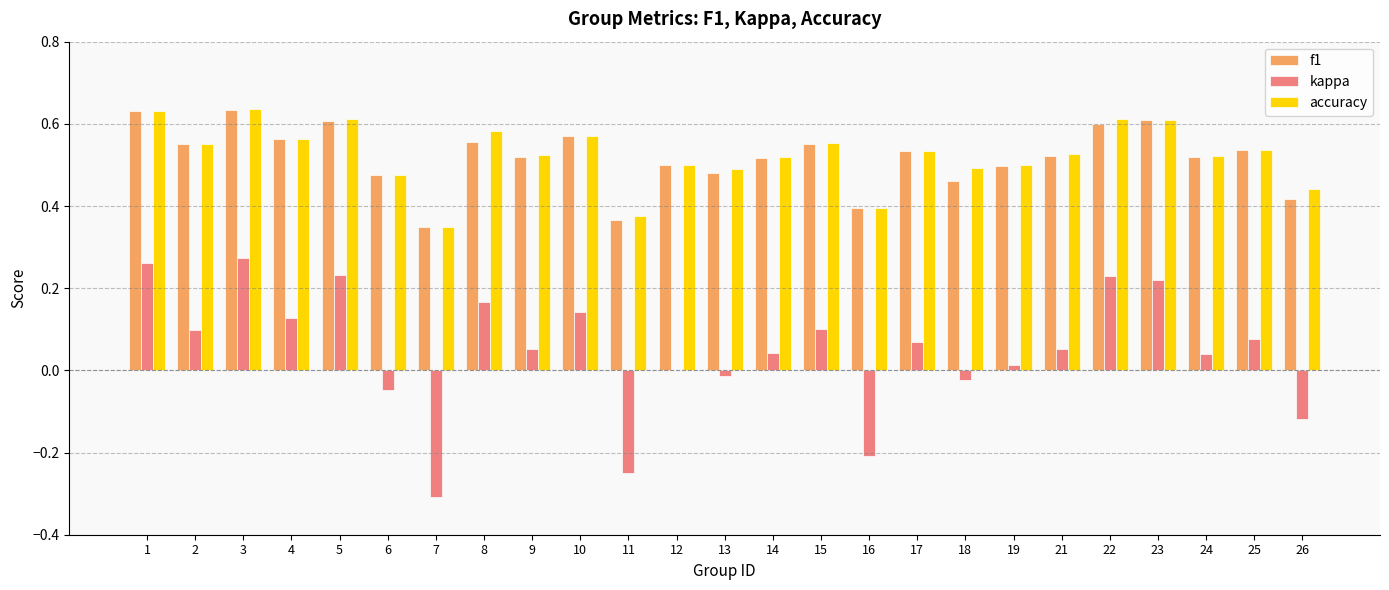

Does the chart contain stacked bars?

No